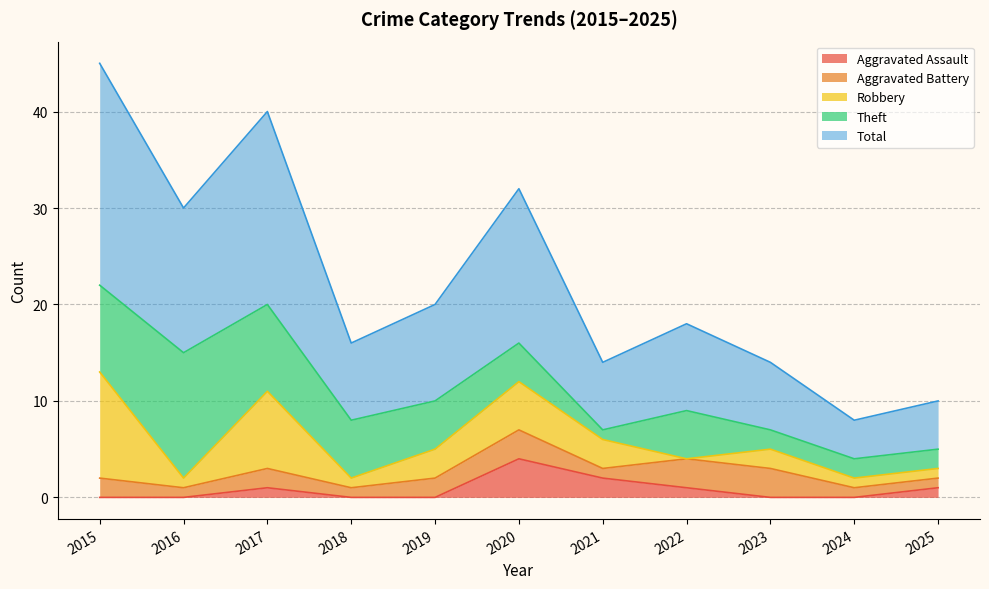

Is it true that Aggravated Battery equals 3 at 2015?

False